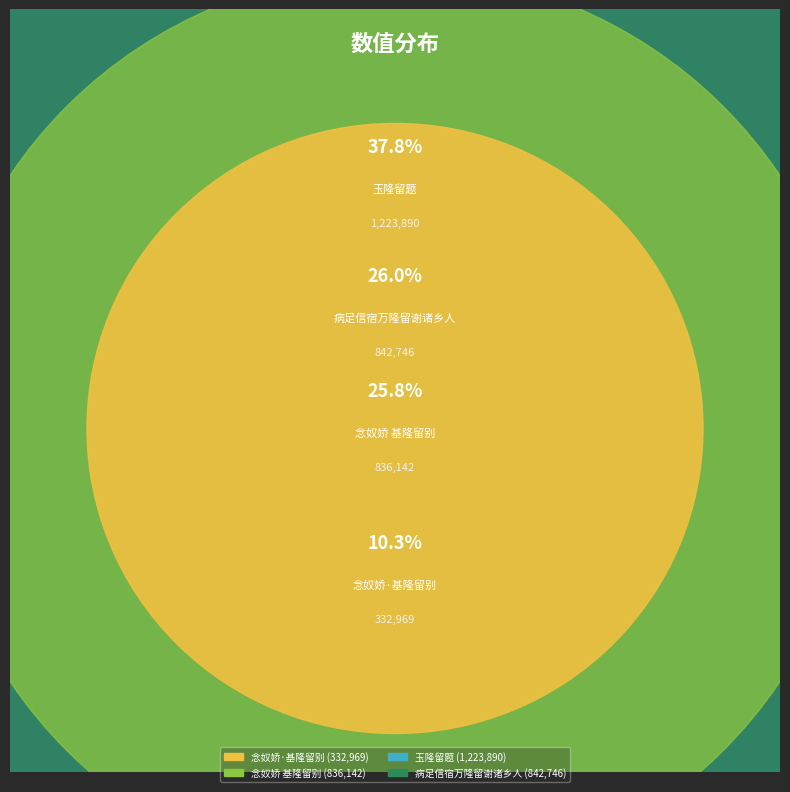

Rank the categories by value from lowest to highest.

念奴娇·基隆留别, 念奴娇 基隆留别, 病足信宿万隆留谢诸乡人, 玉隆留题